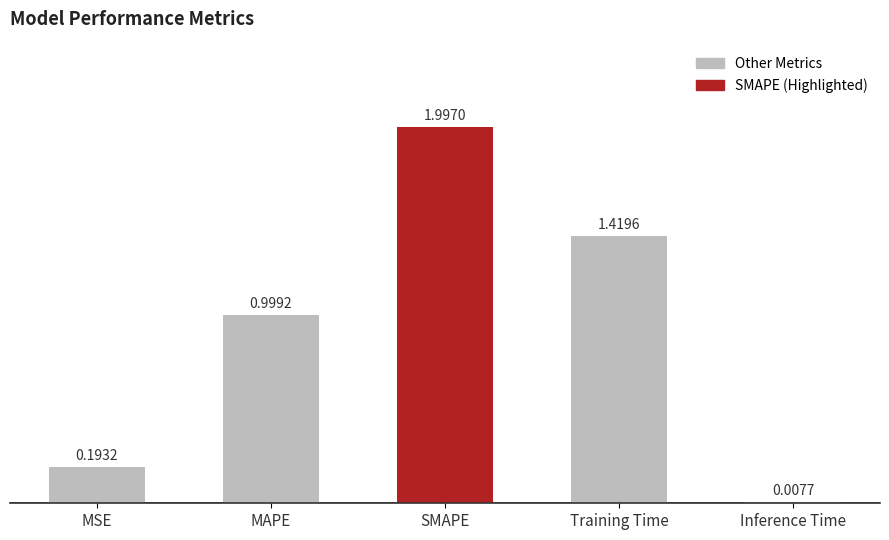

What is the average value?

0.9